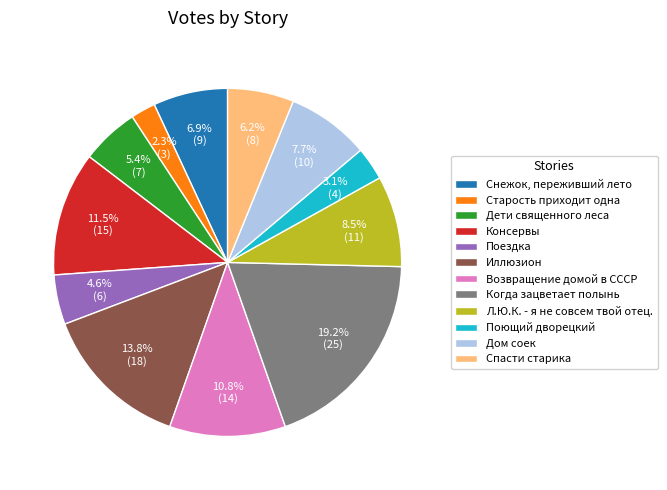

How many slices are in this pie chart?

12